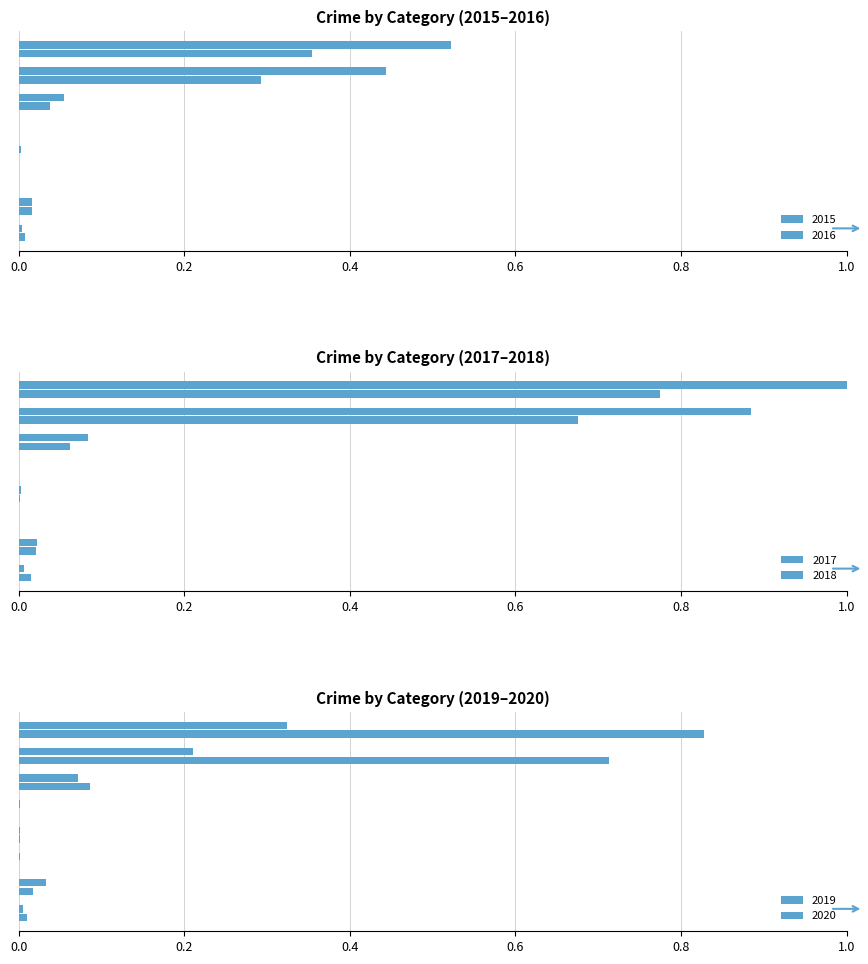

How many distinct data groups are displayed?

6